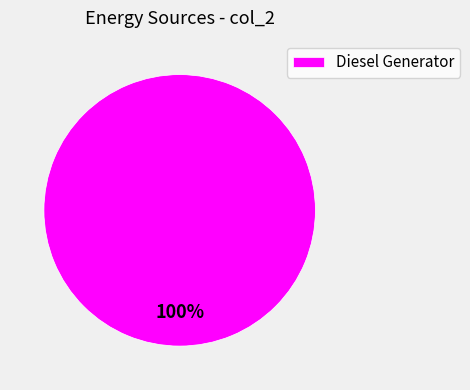

Count the number of slices in the pie.

1